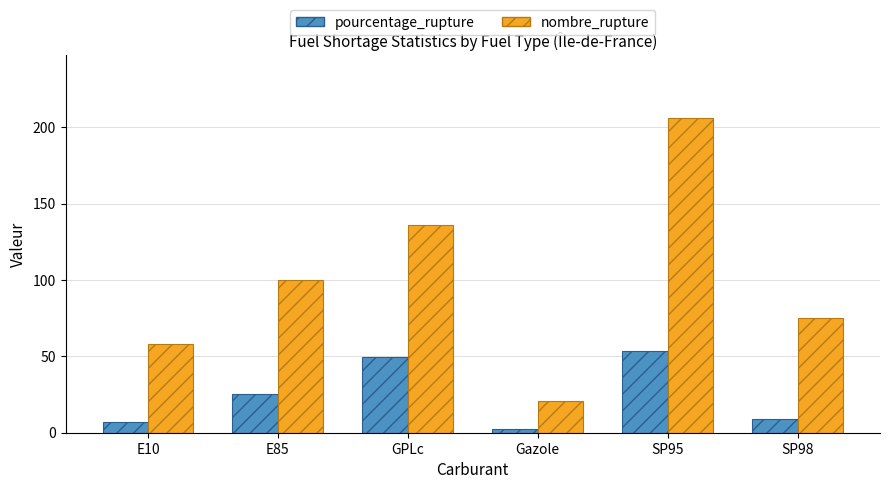

How many bars are there in total?

12